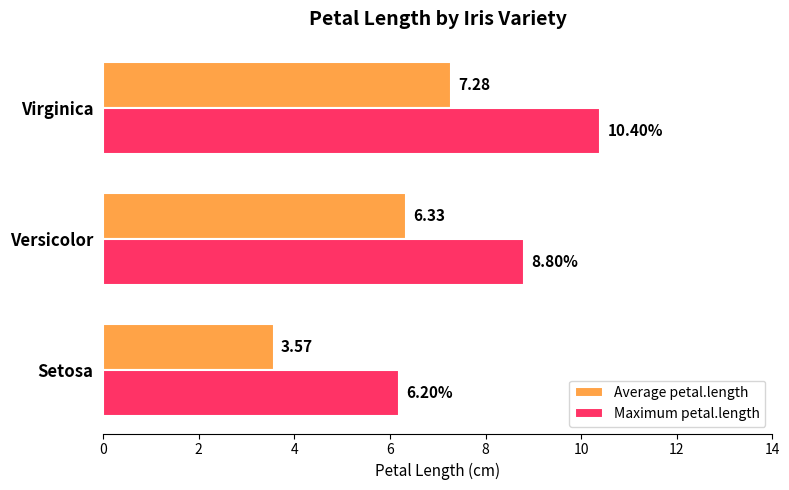

List the series in order of their peak value, lowest first.

Average petal.length, Maximum petal.length